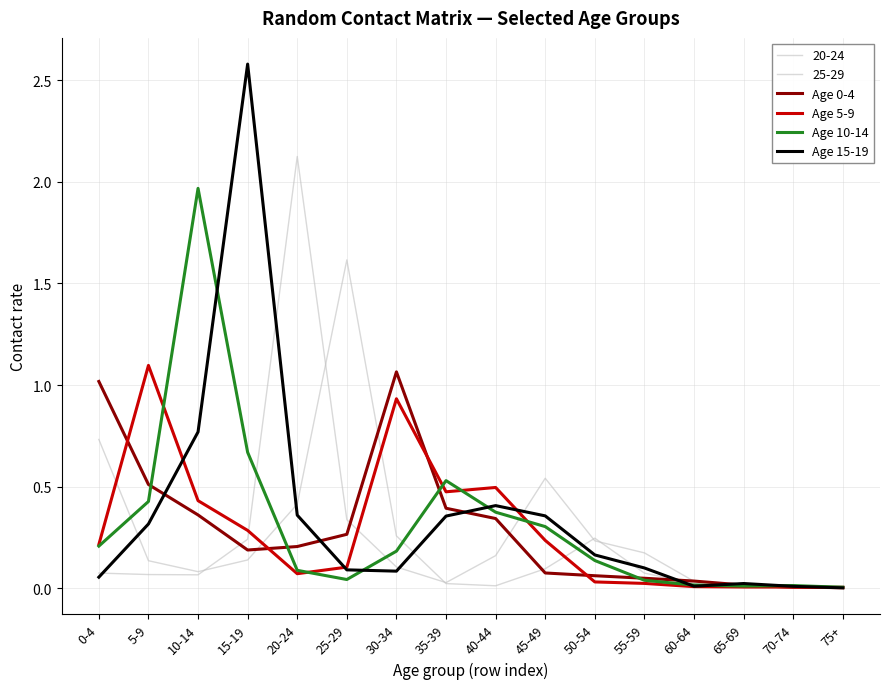

How many lines are shown in the chart?

6